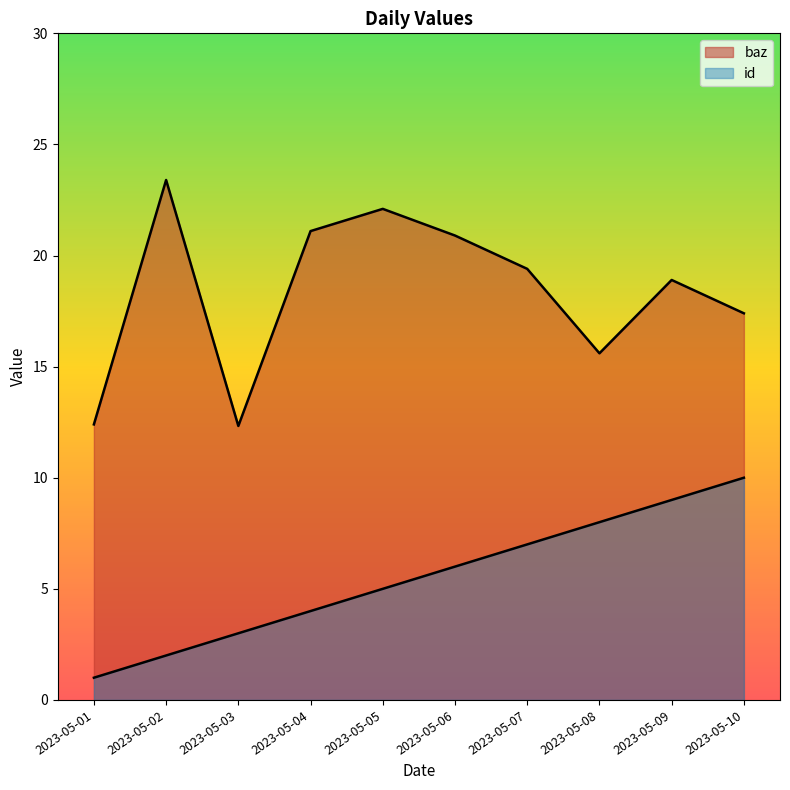

How many data points in id are above 6?

4